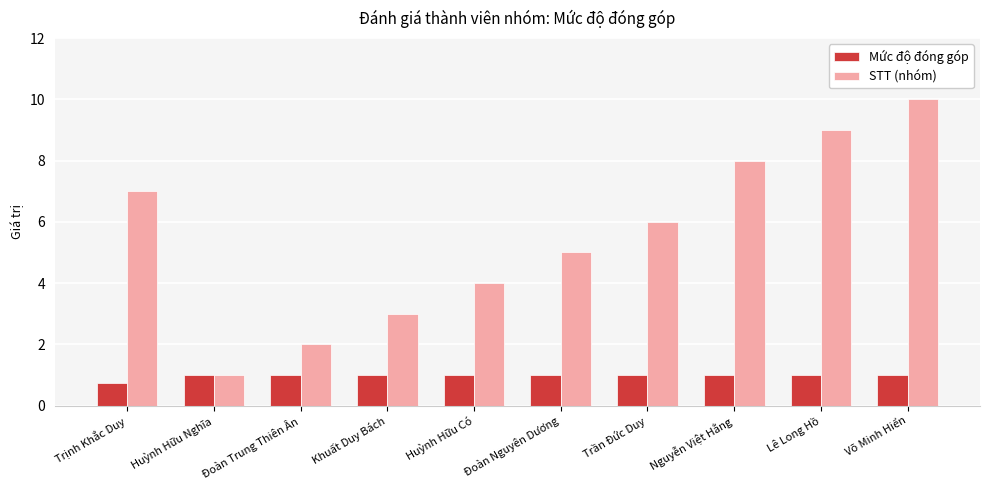

What is the spread (max minus min) of values at Huỳnh Hữu Có?

3.0